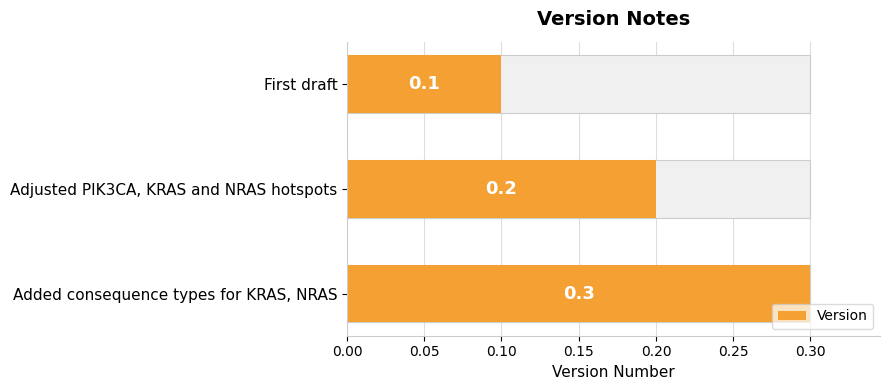

Are the bars horizontal?

Yes